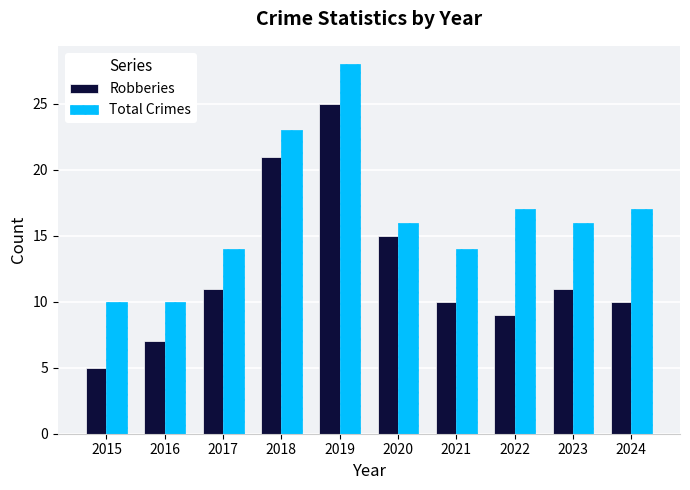

Is it true that Robberies equals 9 at 2022?

True